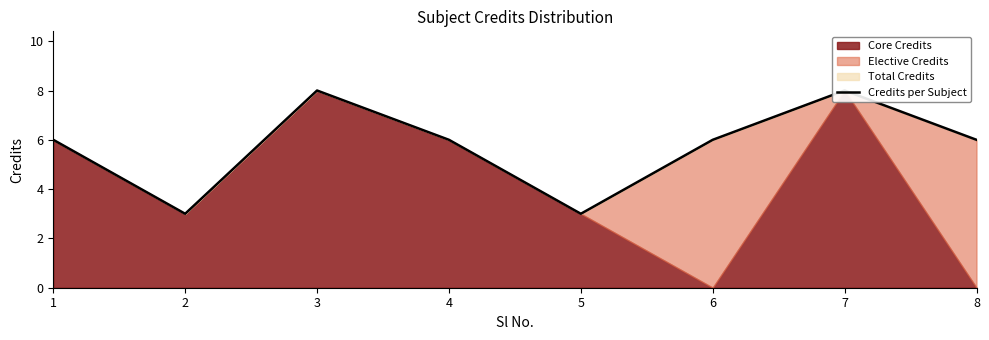

Where is the first local maximum?

3